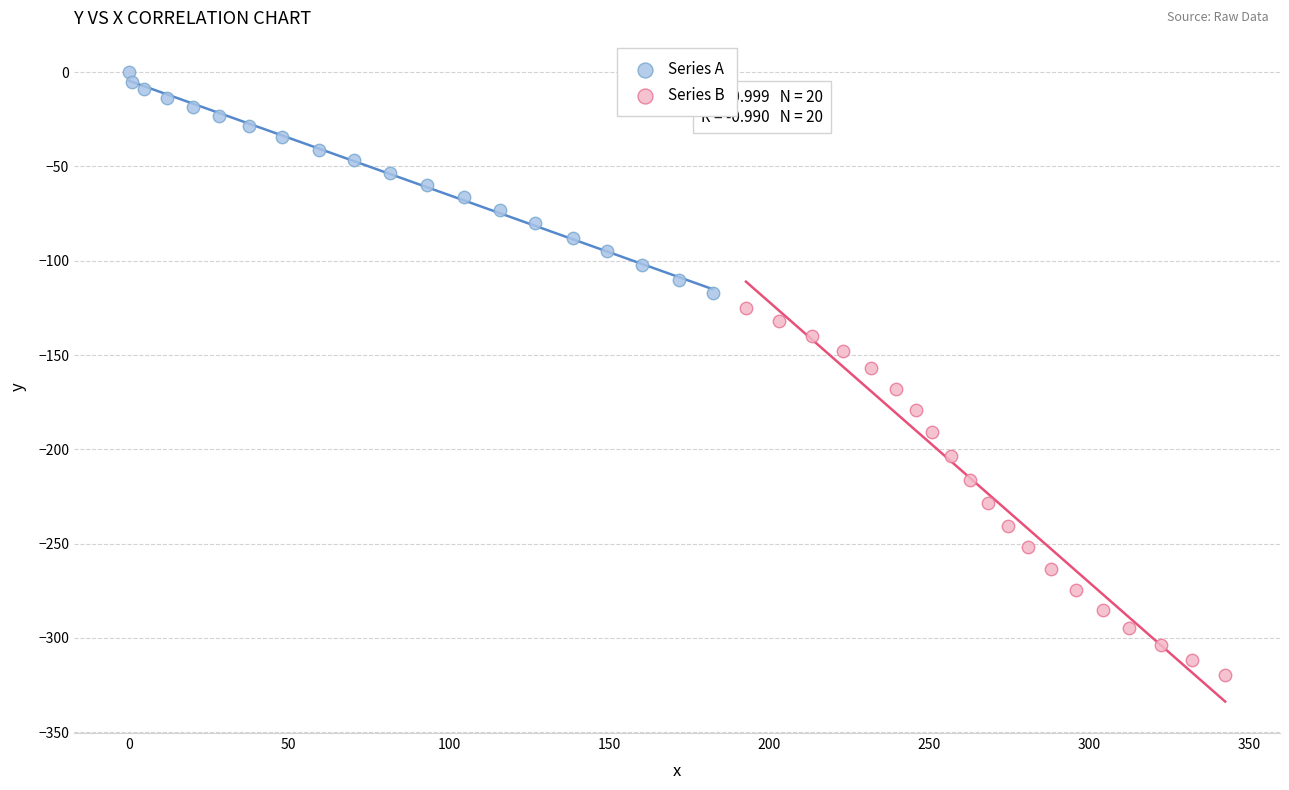

Which series has the largest Y range (max minus min)?

Series B